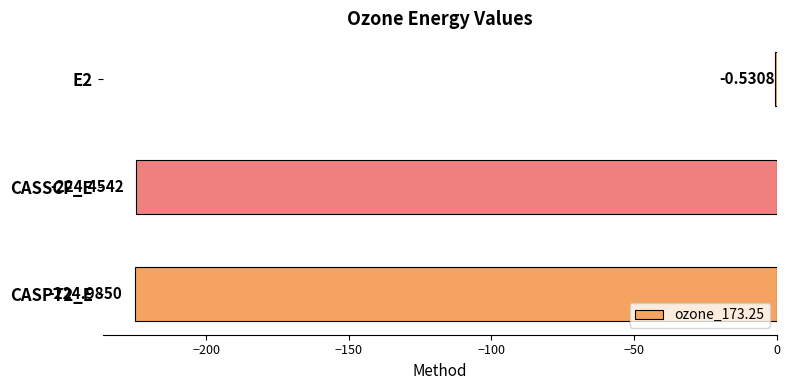

What is the sum of all values?

-450.0